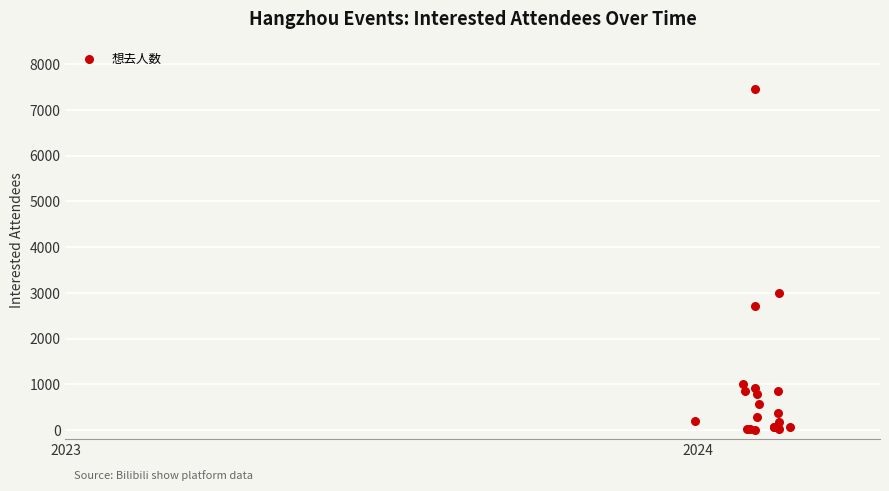

What Y value in the scatter plot is closest to 3733?

2991